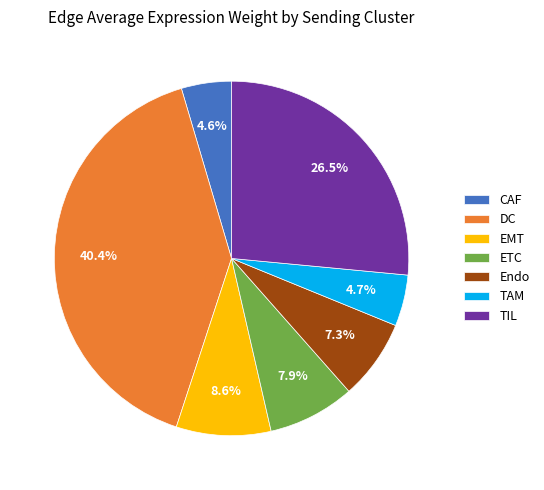

What percentage is the DC slice, to the nearest percent?

40%